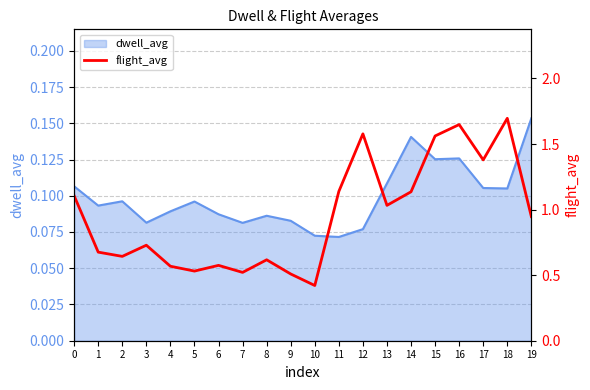

What is the maximum value shown in the chart?

1.7